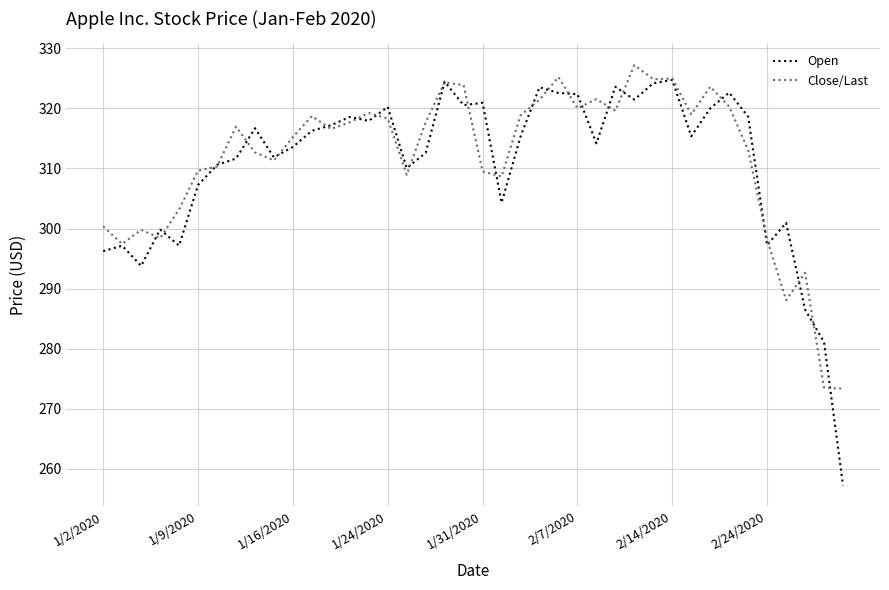

Which series has the largest range (max minus min)?

Open